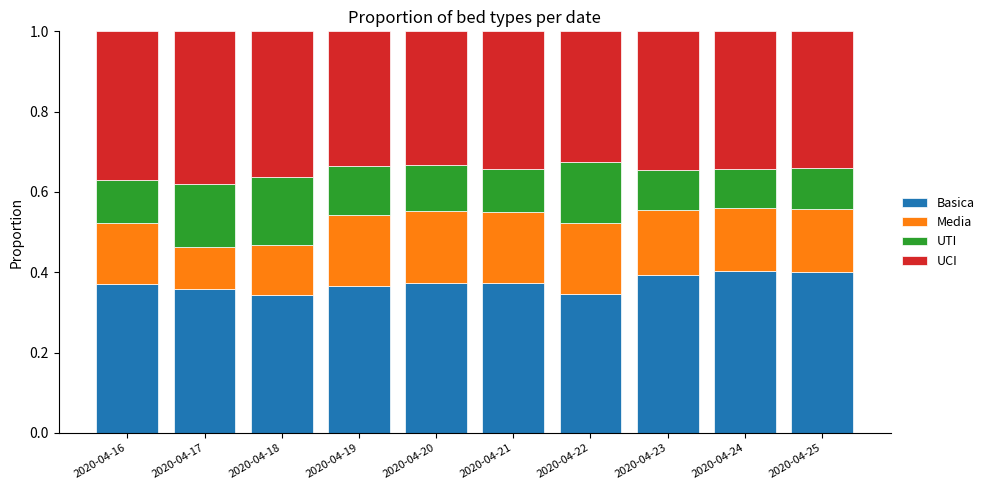

What is the total value across all series at 2020-04-24?

1.0